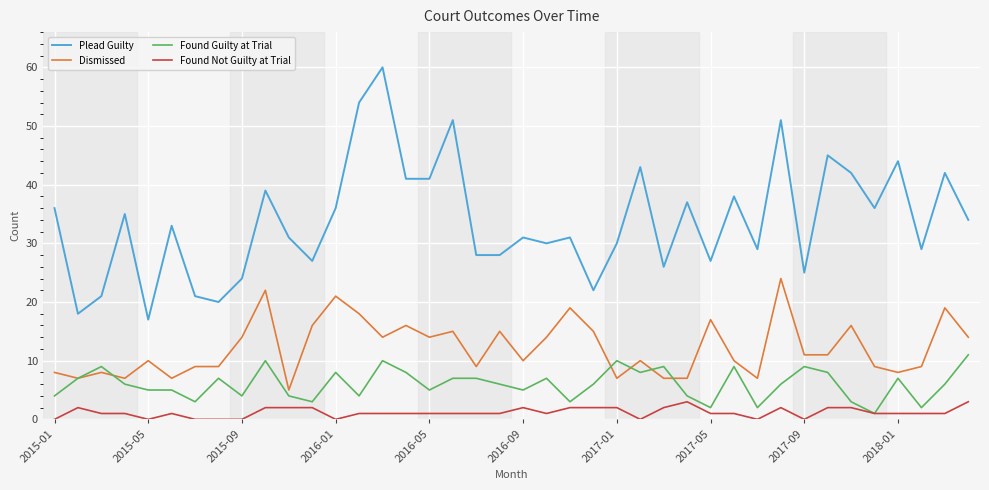

Which series has the widest spread of values?

Plead Guilty